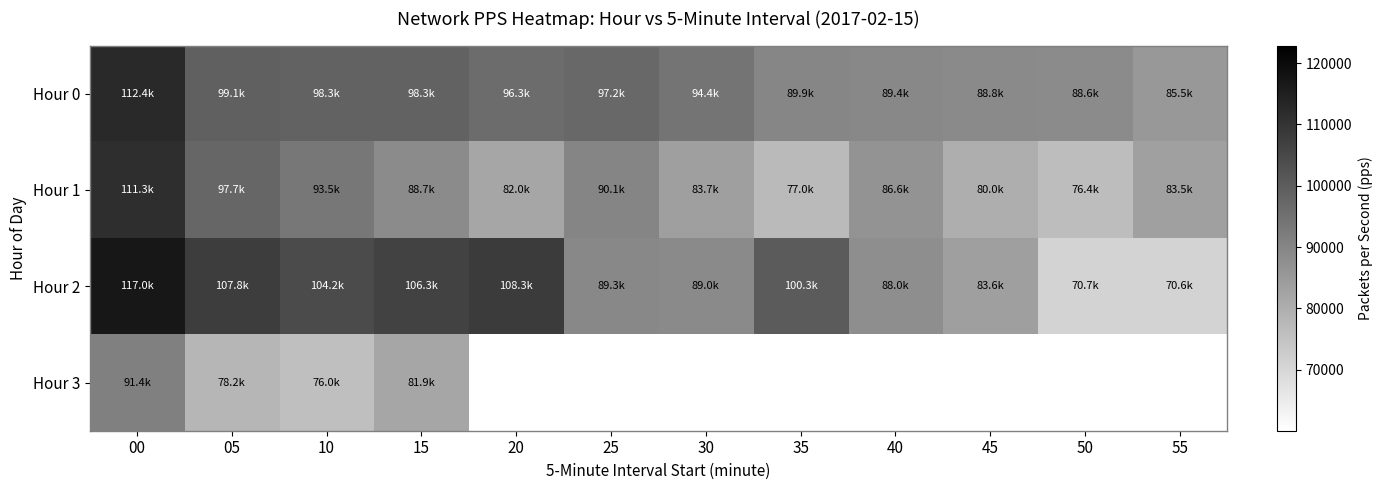

The Hour 2 series shows 106322.8 at 15. True or false?

True